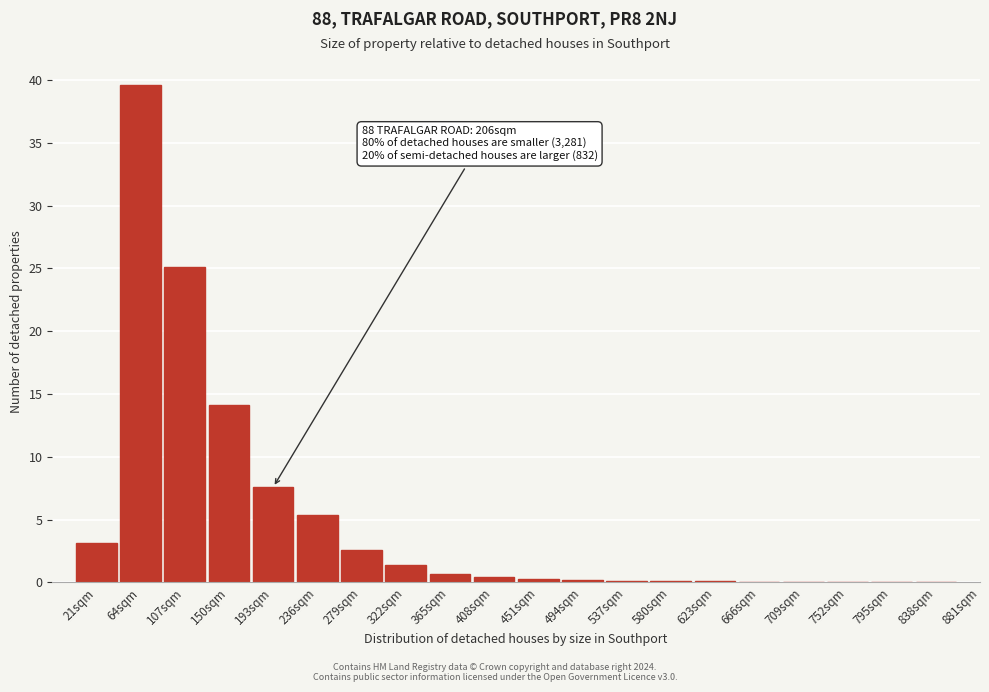

What is the sum of all values?

101.0